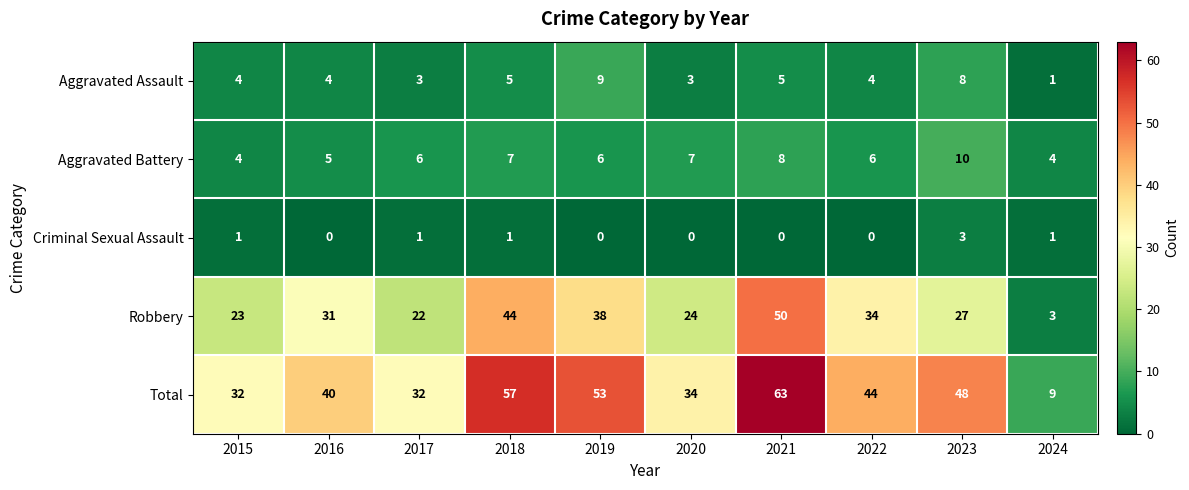

What is the difference between the second highest and minimum values in the Total series?

48